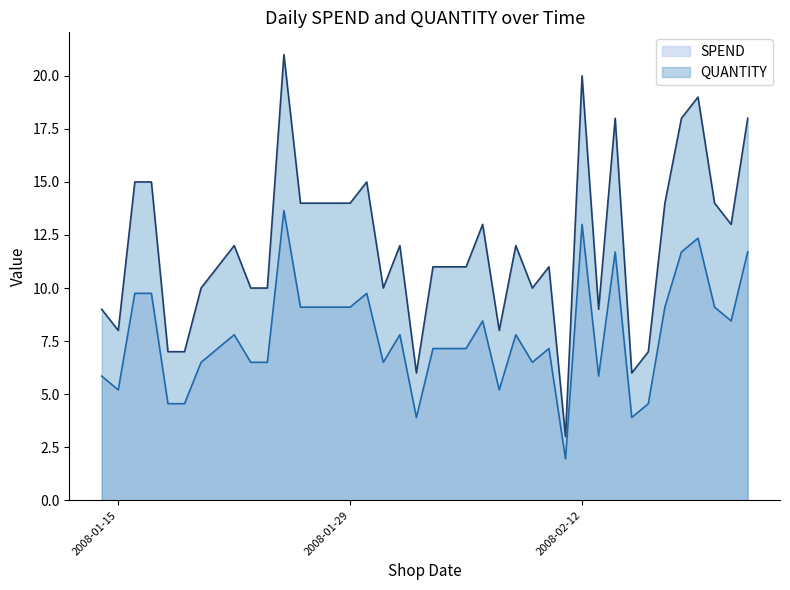

Which category has the highest value in the QUANTITY series?

2008-01-25